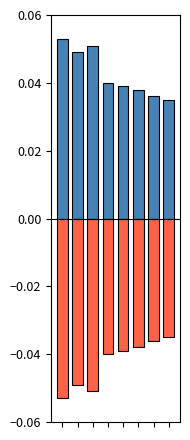

What value does the Positive series have at 2?

0.1